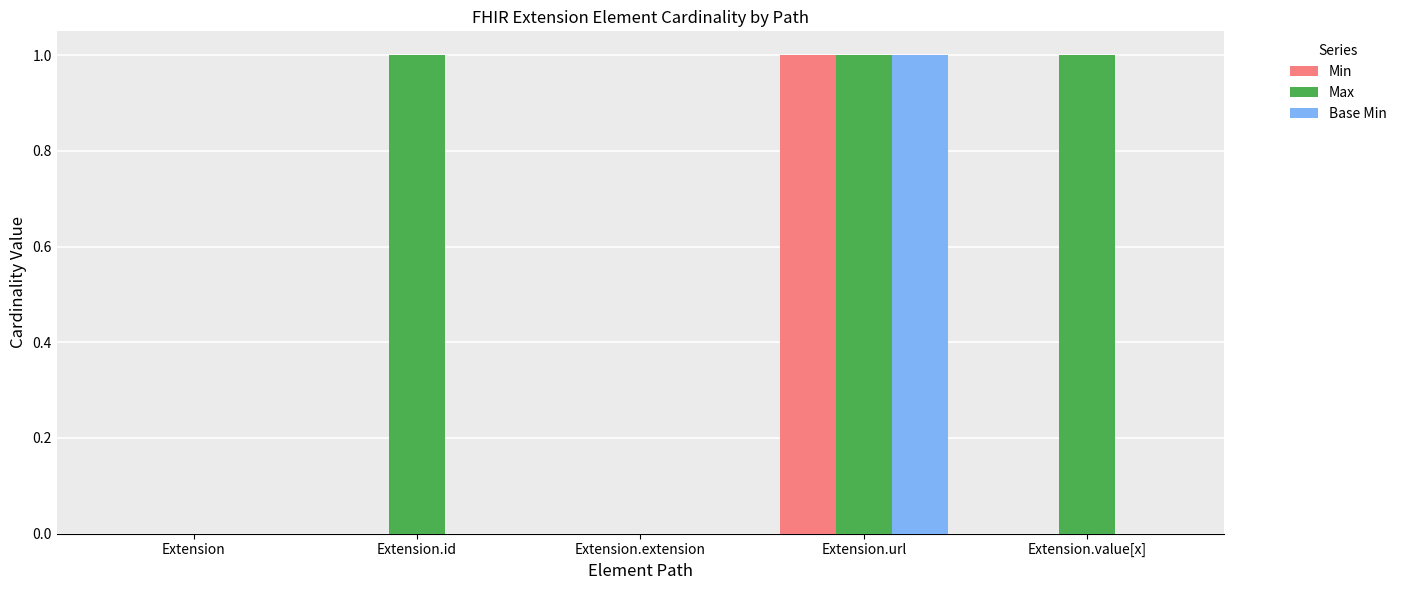

The Min series shows 2 at Extension.url. True or false?

False